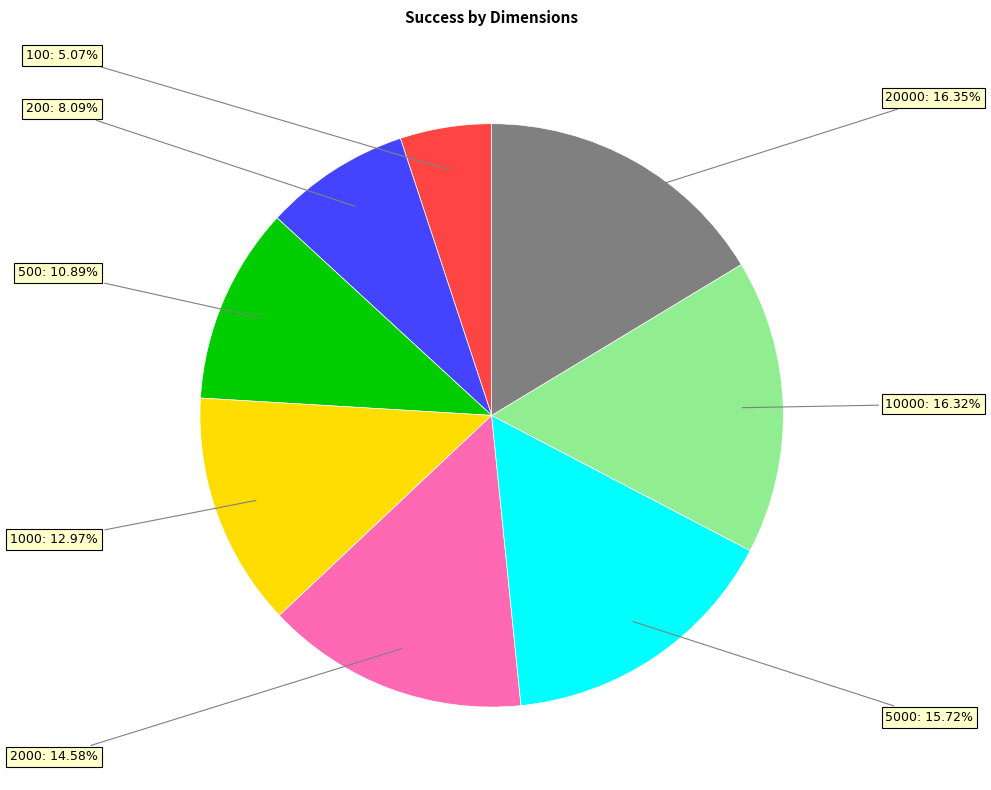

How many segments does this pie chart have?

8